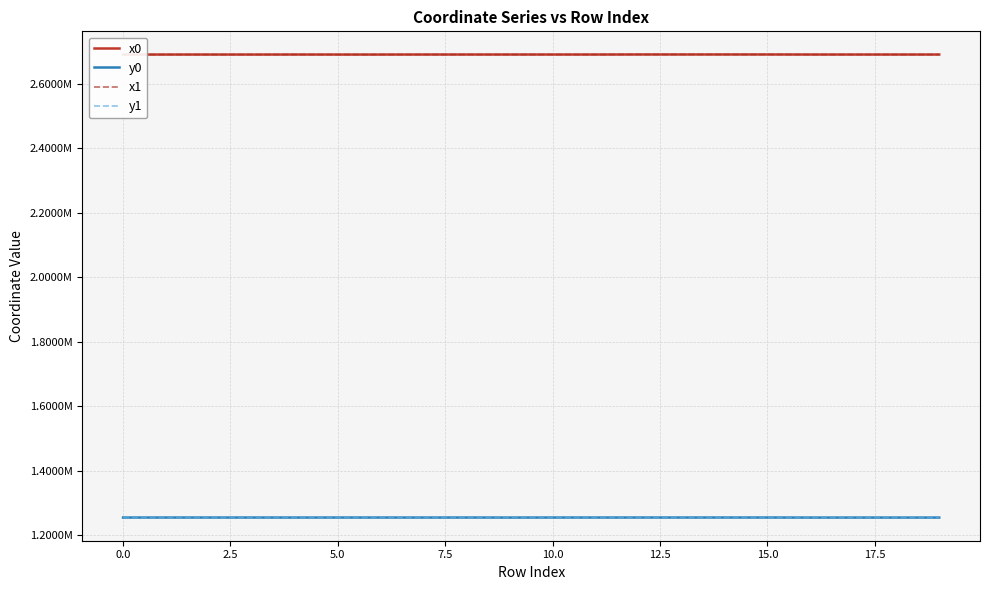

Does the chart have visible grid lines?

Yes